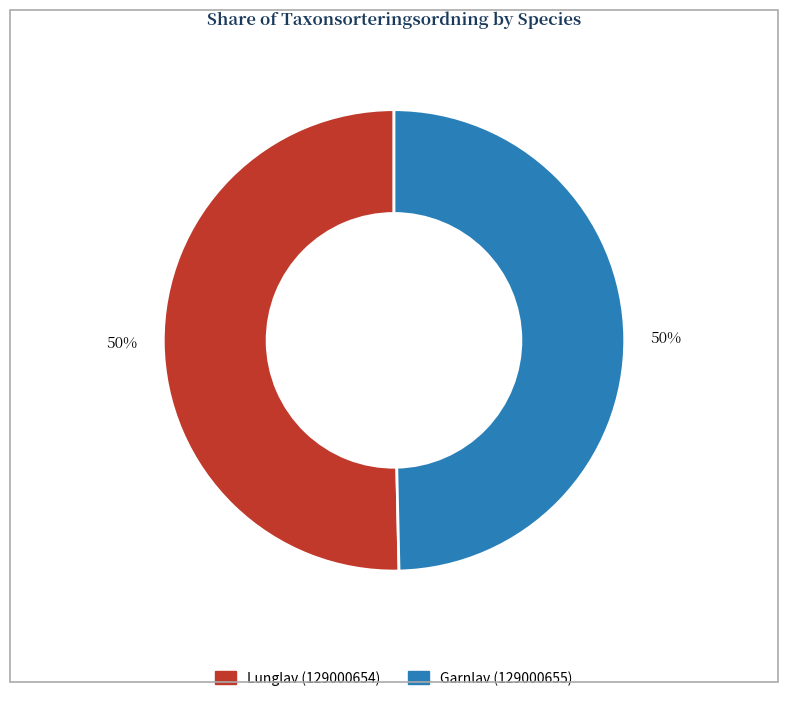

Approximately how many times larger is the value at Garnlav (129000655) compared to Lunglav (129000654)?

1.0